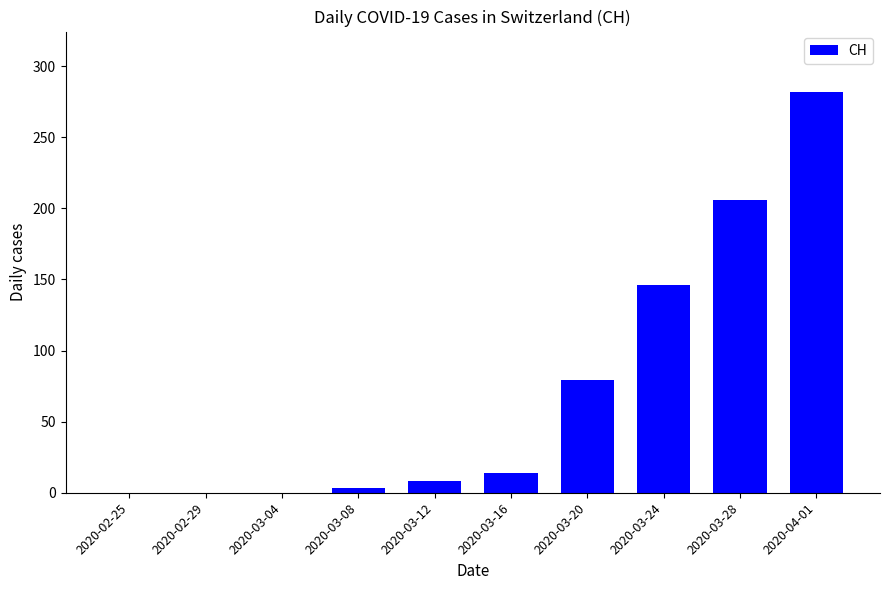

What is the sum of all values?

738